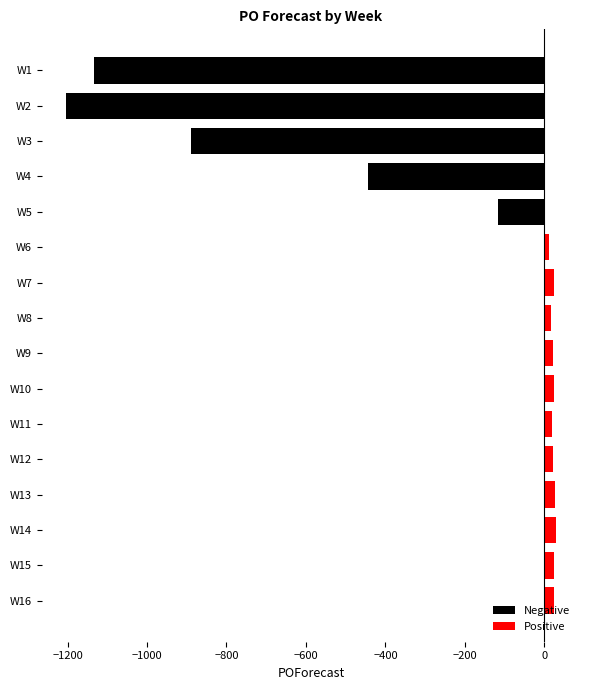

Are the bars grouped side by side (vs. stacked)?

No